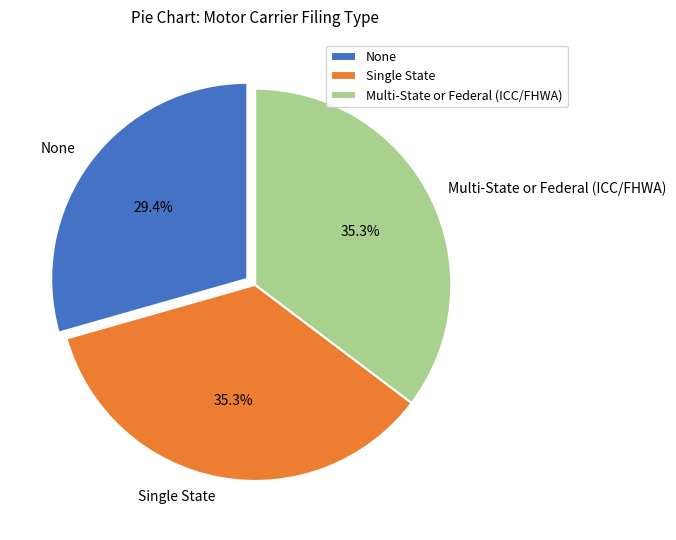

Does any single category account for the majority?

No